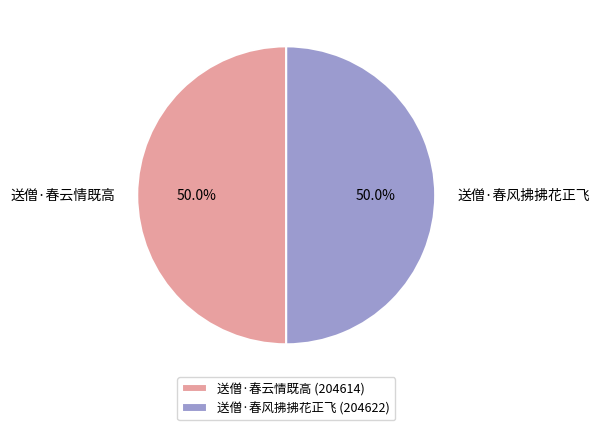

Approximately how many times larger is the value at 送僧·春风拂拂花正飞 compared to 送僧·春云情既高?

1.0